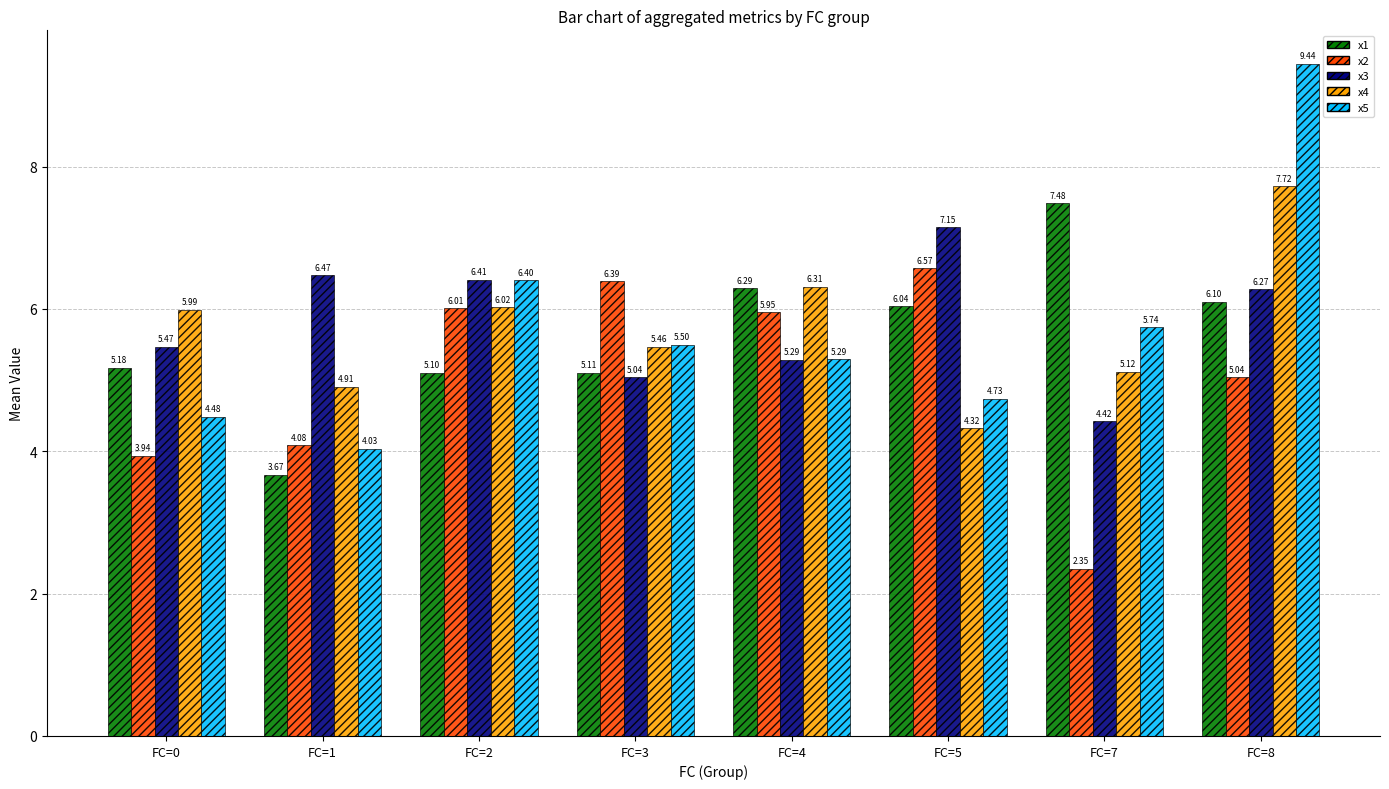

What is the difference between the maximum and minimum values in the x5 series?

5.4